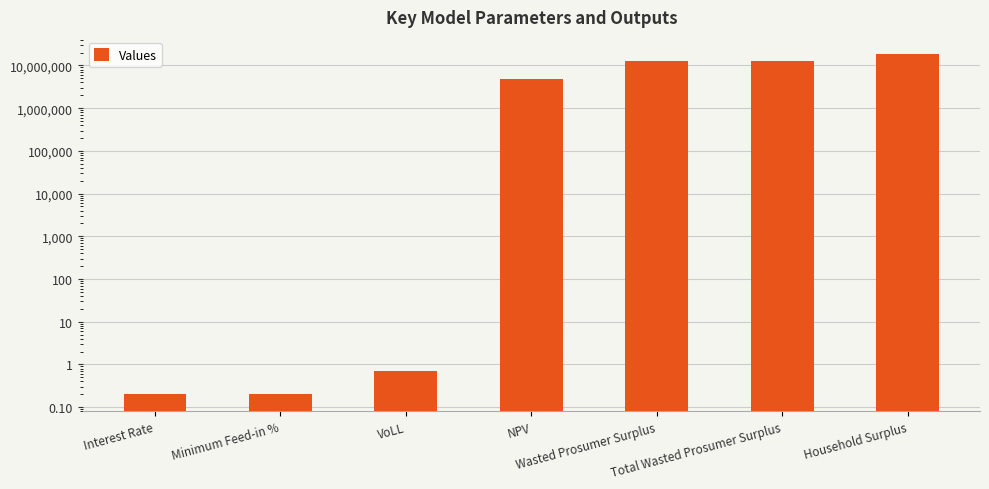

What is the difference between the maximum and minimum values?

18675938.8